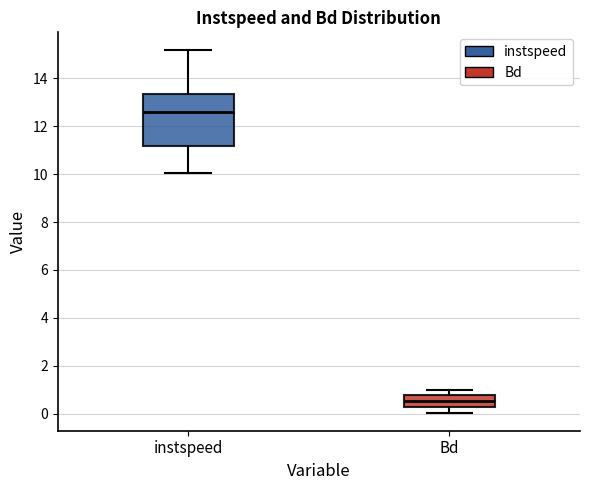

Reading left to right, read every box against the y-axis: the position of its median line, the range the box covers, and the ends of its whiskers. The values are not printed on the chart, so give them approximately, as read against the axis.

instspeed: median 12.6, box 11.2 to 13.4, whiskers 10.0 to 15.2
Bd: median 0.6, box 0.2 to 0.8, whiskers 0.0 to 1.0